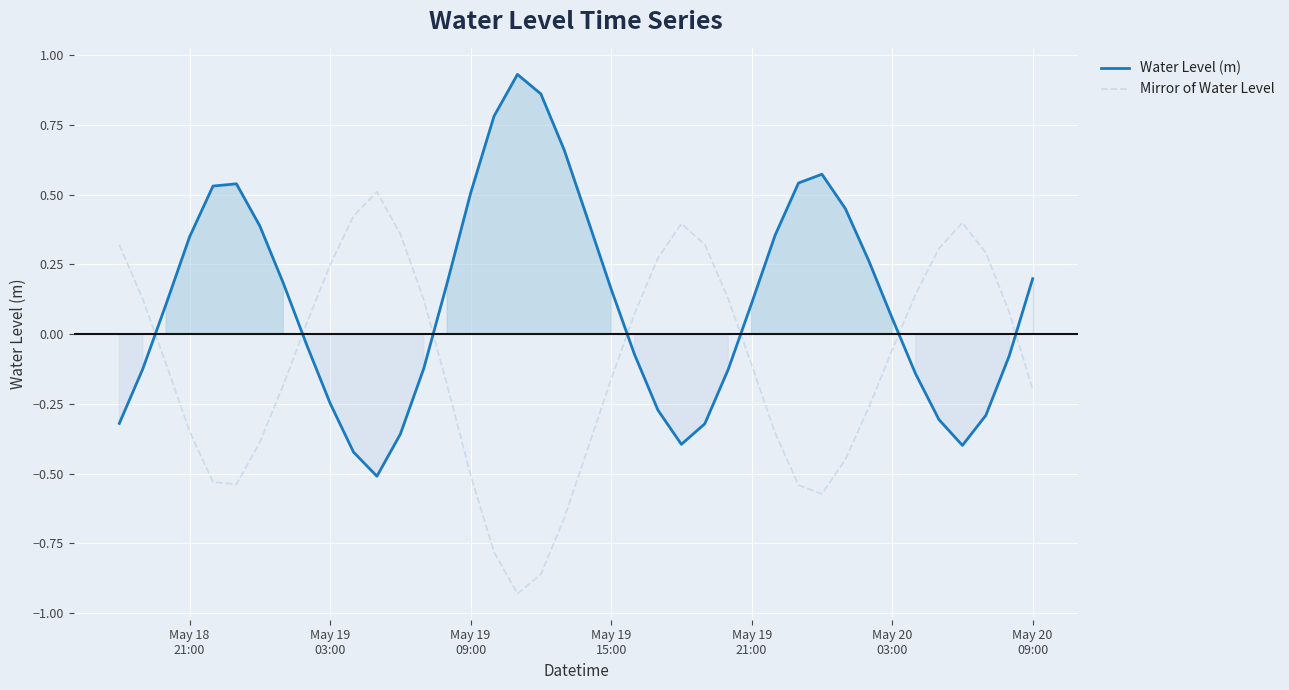

How many interior local valleys does the Mirror of Water Level series have?

3